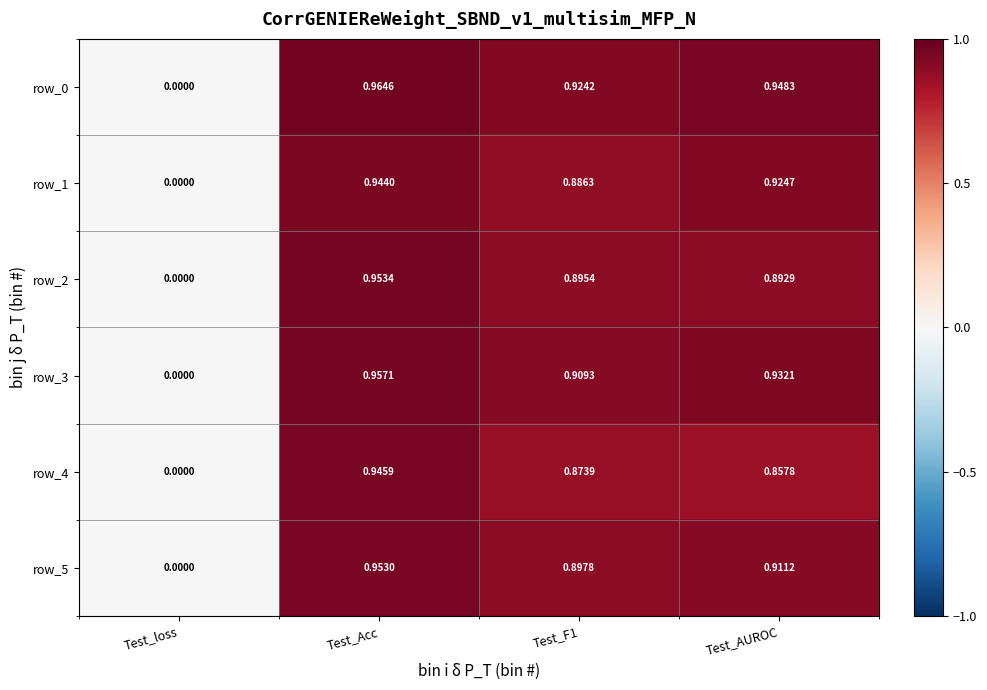

The row_0 series shows 0.9 at Test_F1. True or false?

True